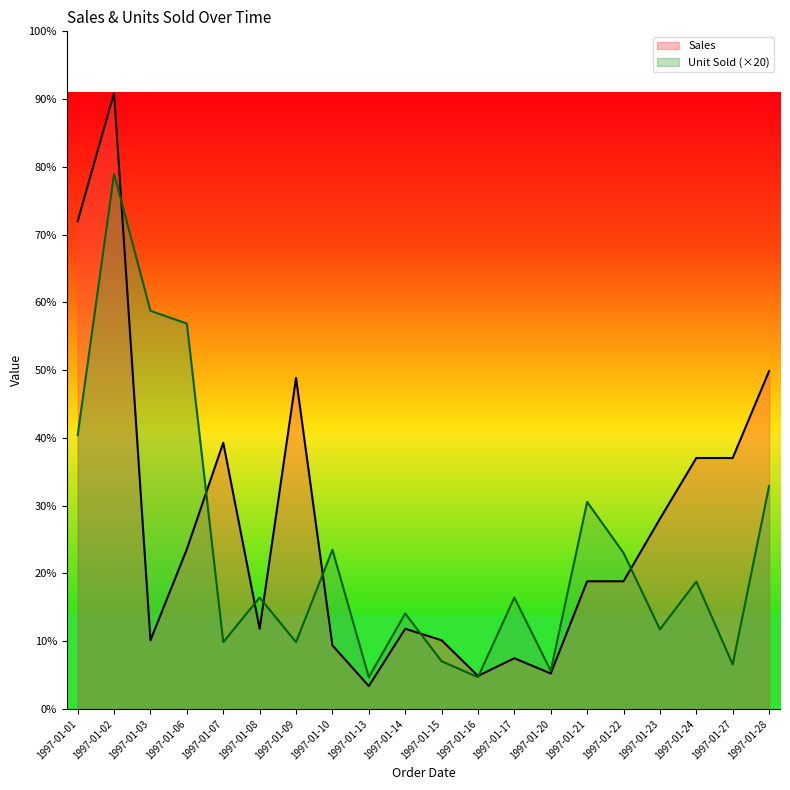

True or false: Sales has a value of 3270 at 1997-01-09.

False